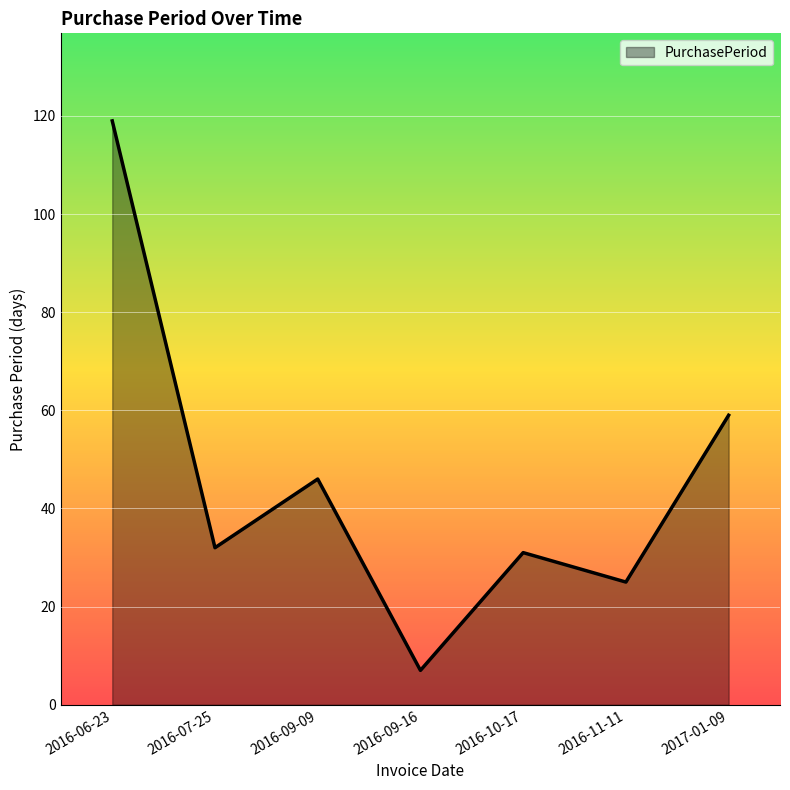

What is the difference between the second highest and minimum values?

52